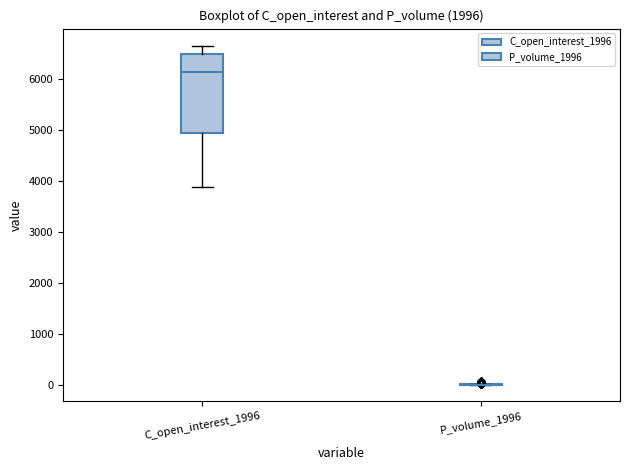

Comparing the boxes themselves (not the whiskers), which one is the tallest?

C_open_interest_1996